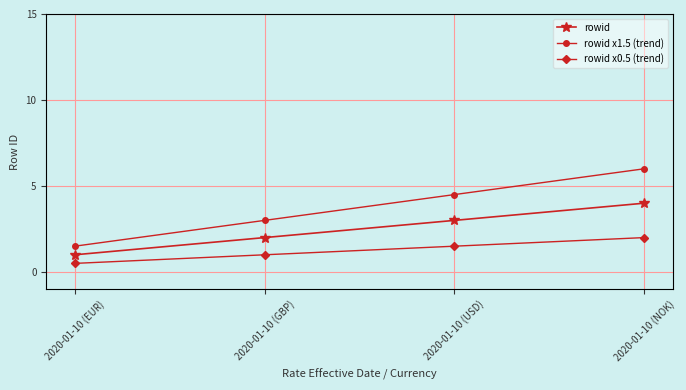

Where does the rowid x1.5 (trend) series first go above 4?

2020-01-10 (USD)